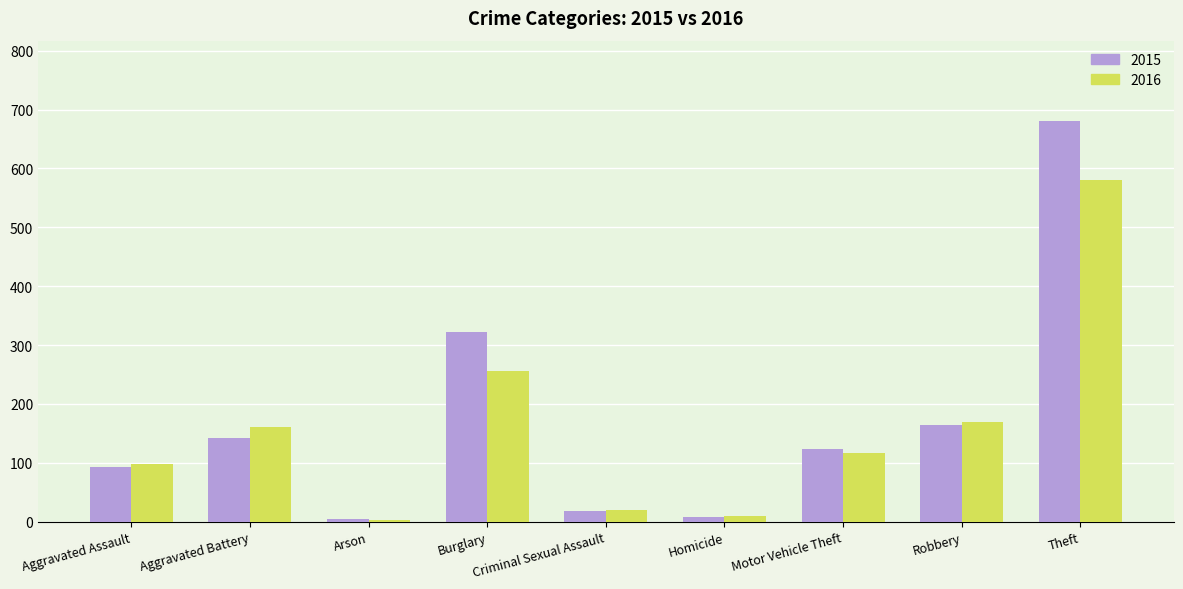

Where is 2016 nearest to the value 292?

Burglary